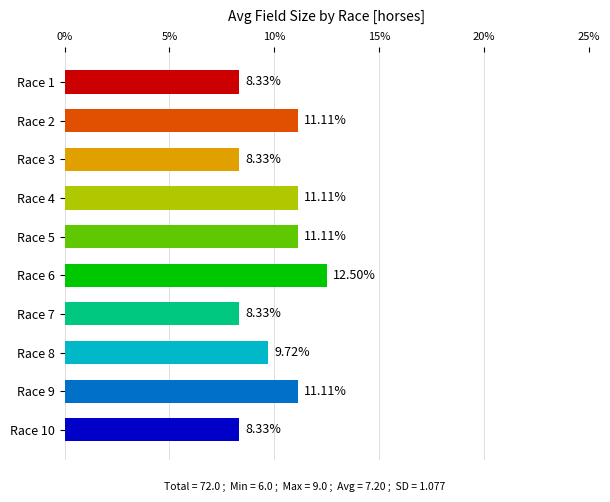

Count the number of categories in the chart.

10